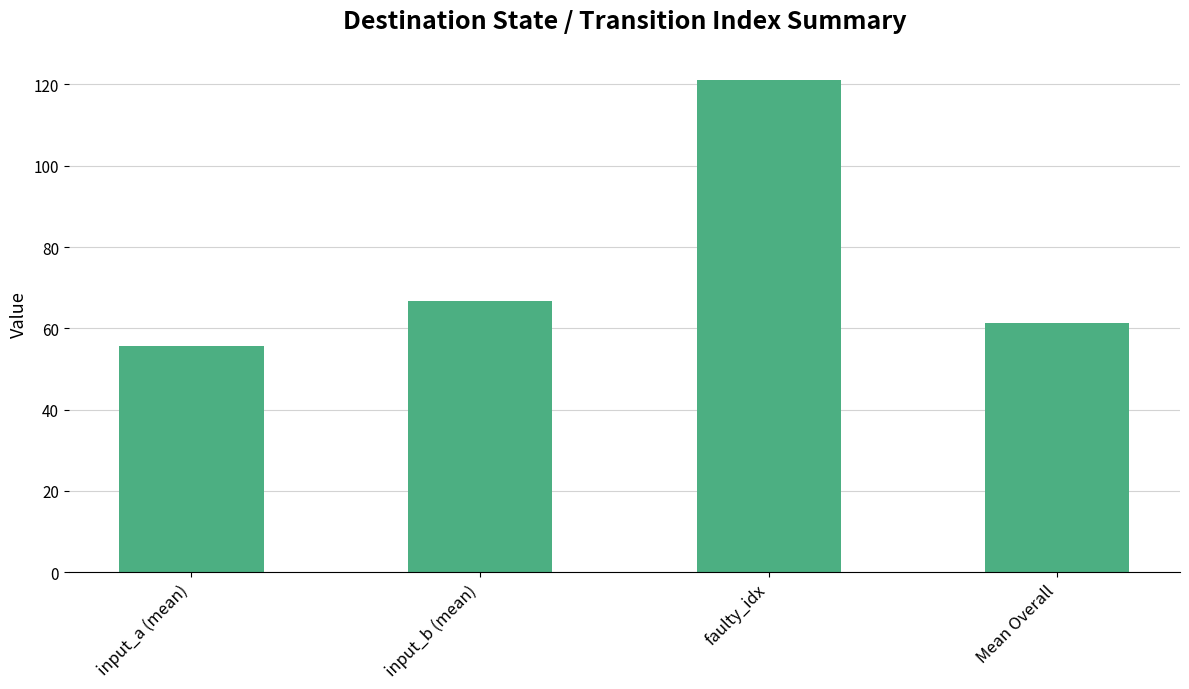

Which category has the lowest value across all series?

input_a (mean)